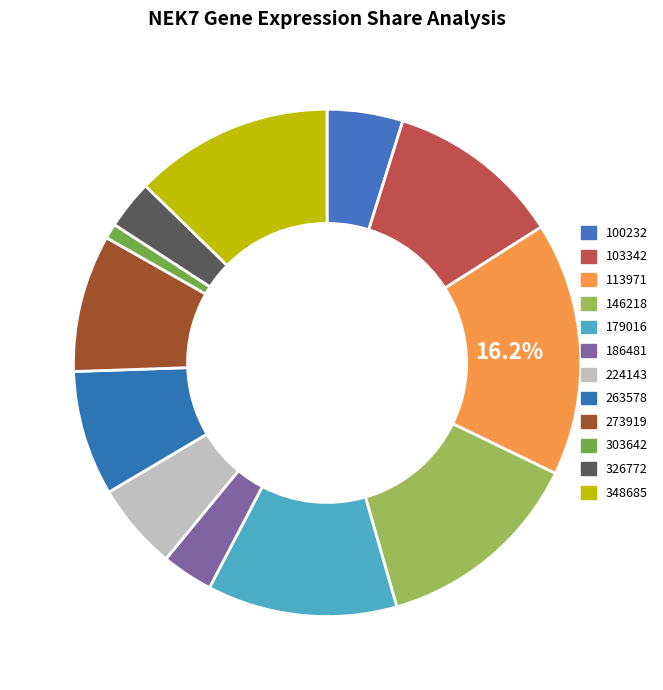

To the nearest percent, what is the difference between the largest and smallest slice percentages?

15%